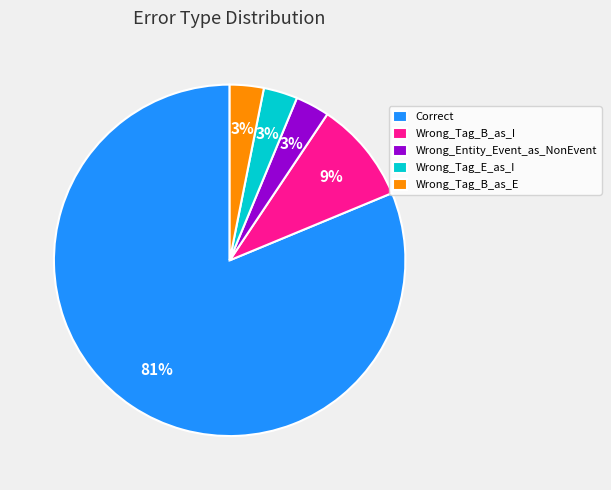

To the nearest percent, what is the average slice percentage?

20%